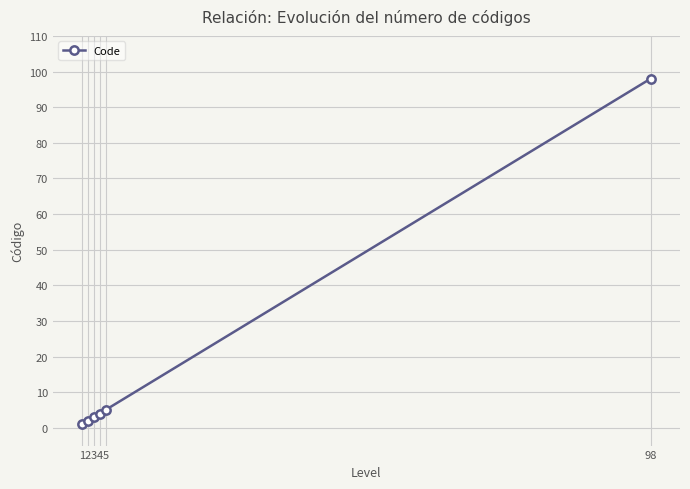

What is the value of the 6th point from the left?

98